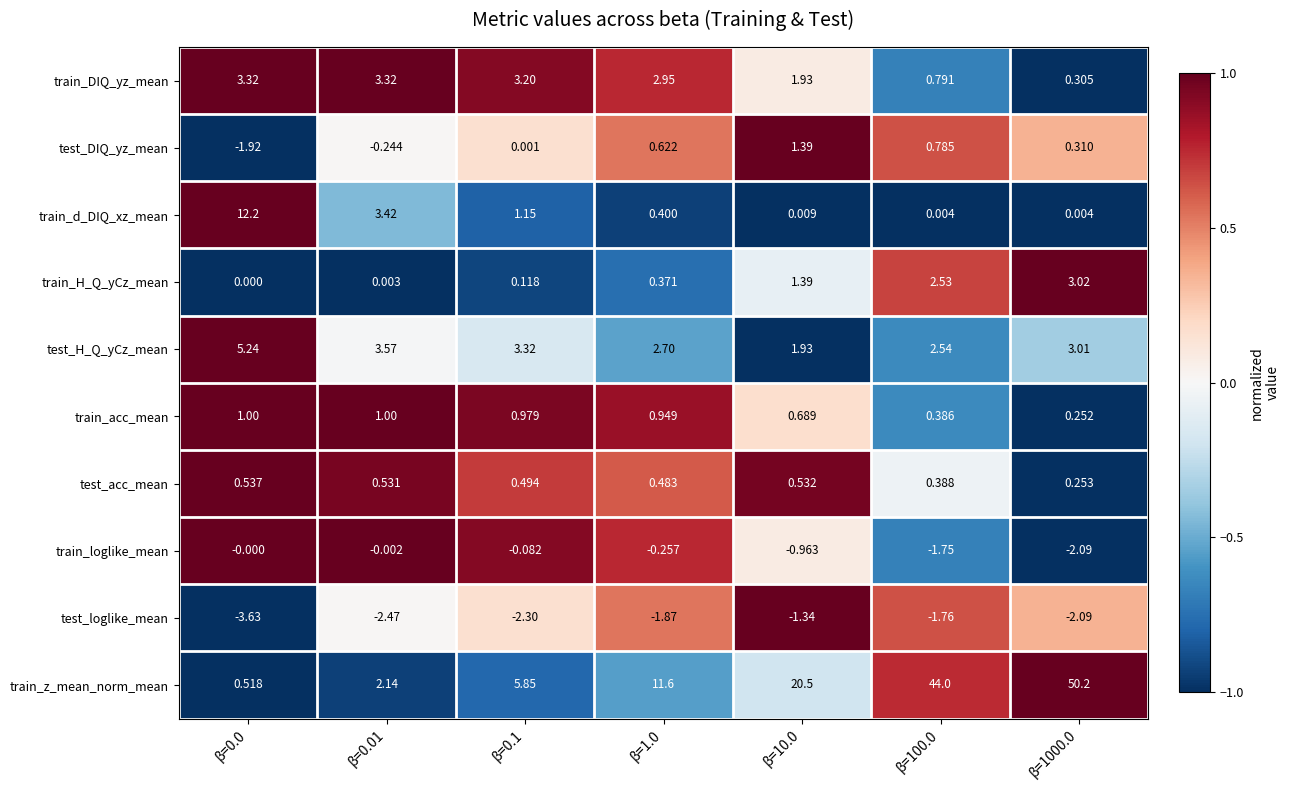

At how many categories does at least one series exceed 0?

7